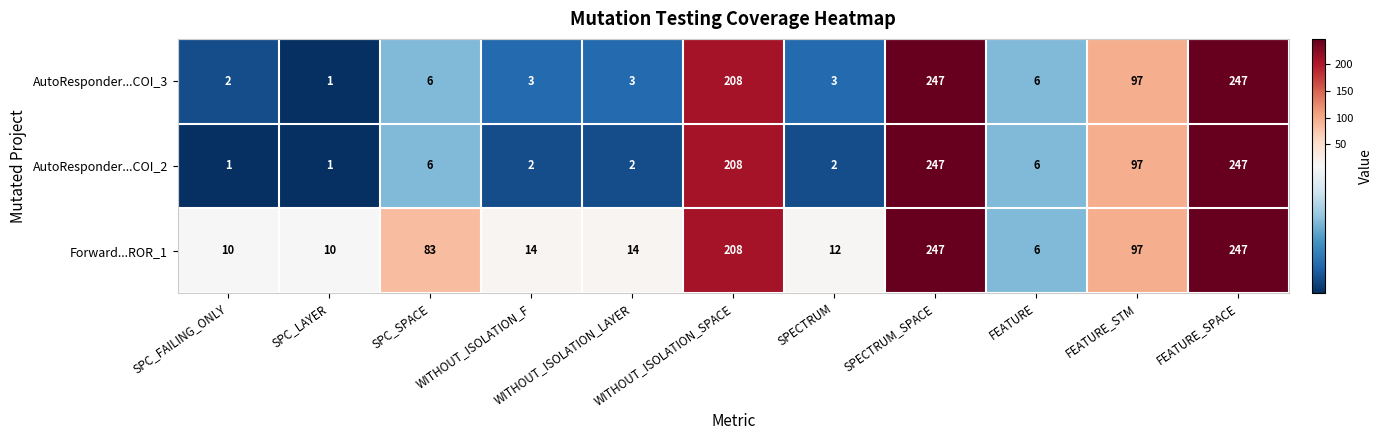

The value of Forward...ROR_1 at SPECTRUM_SPACE is 247. True or false?

True